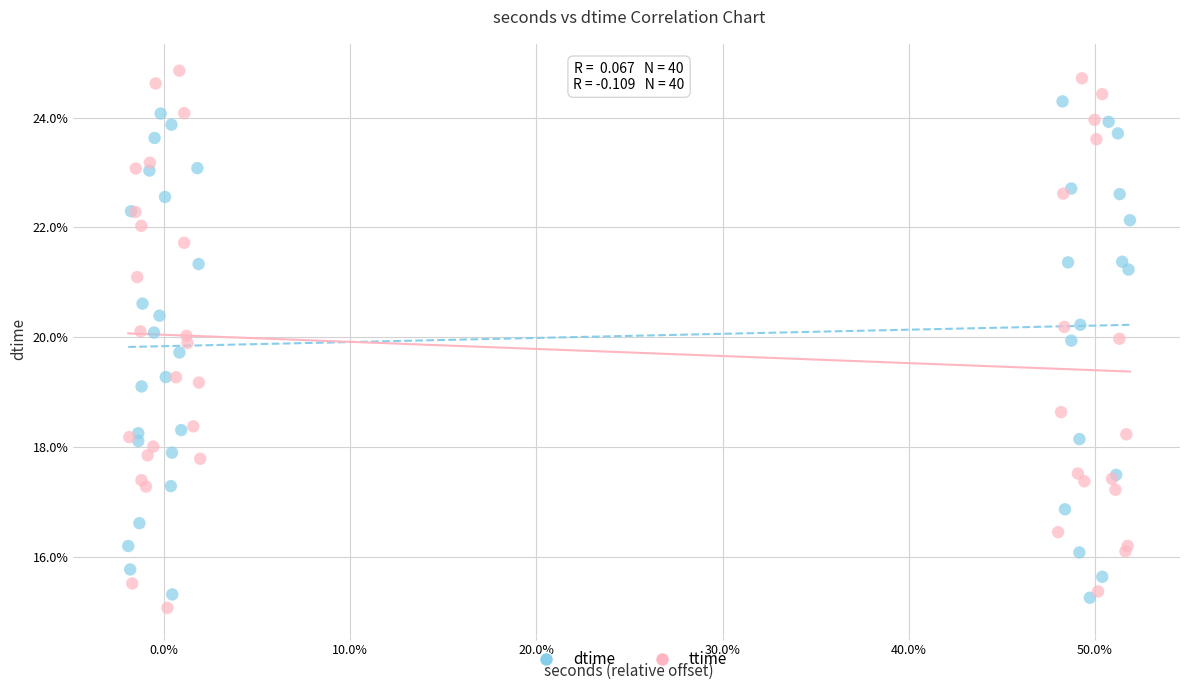

Which series contains the highest Y value?

ttime